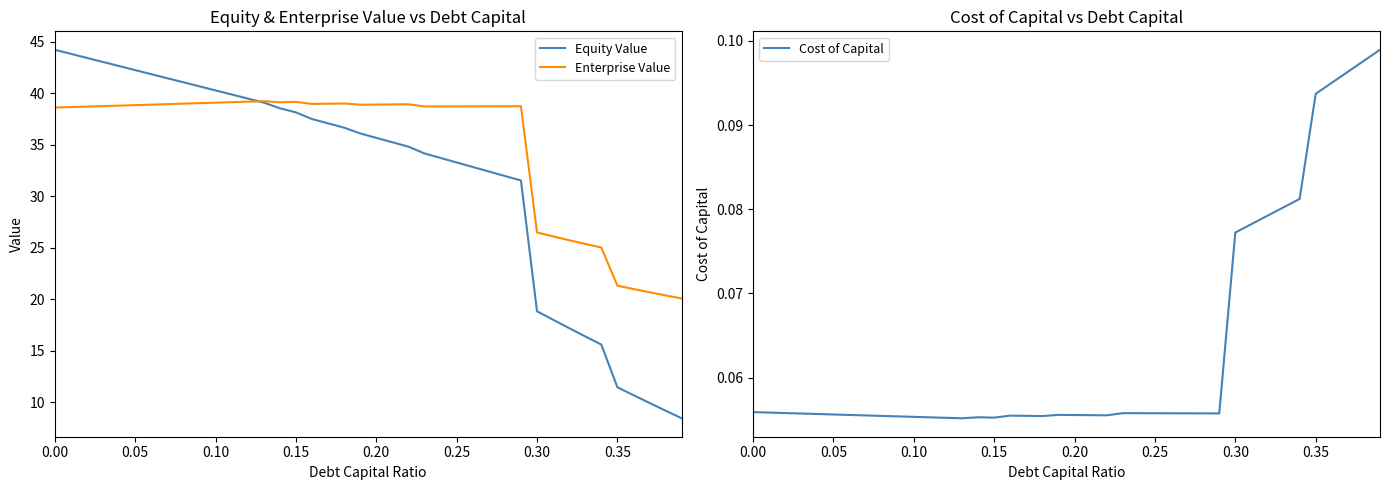

What is the minimum value for Enterprise Value?

20.1